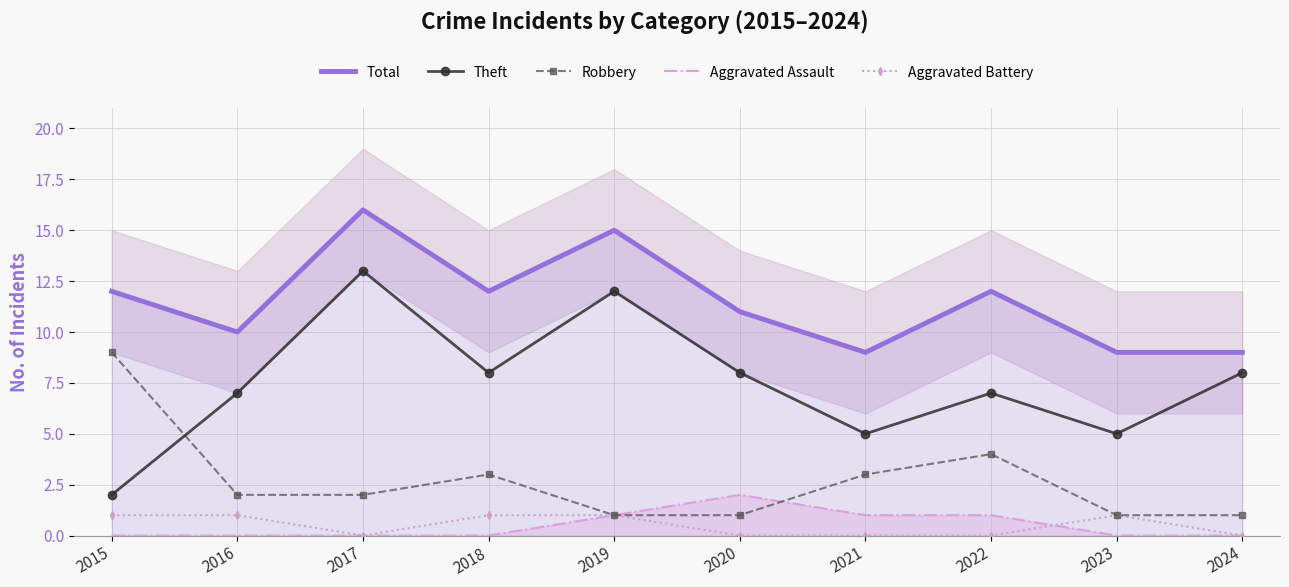

What is the value of the Robbery point at the 1st from the left?

9